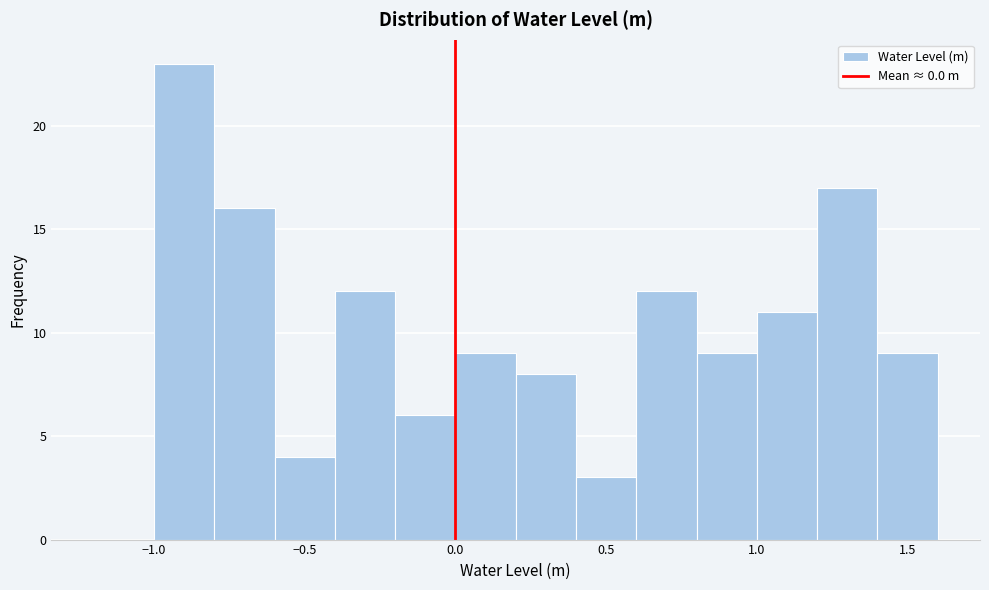

Reading left to right, transcribe this chart: for each bar, give the range it covers on the x-axis and its height. The values are not printed on the chart, so give them approximately, as read against the axis.

-1.2 to -1.0: 0
-1.0 to -0.8: 23
-0.8 to -0.6: 16
-0.6 to -0.4: 4
-0.4 to -0.2: 12
-0.2 to 0.0: 6
0.0 to 0.2: 9
0.2 to 0.4: 8
0.4 to 0.6: 3
0.6 to 0.8: 12
0.8 to 1.0: 9
1.0 to 1.2: 11
1.2 to 1.4: 17
1.4 to 1.6: 9